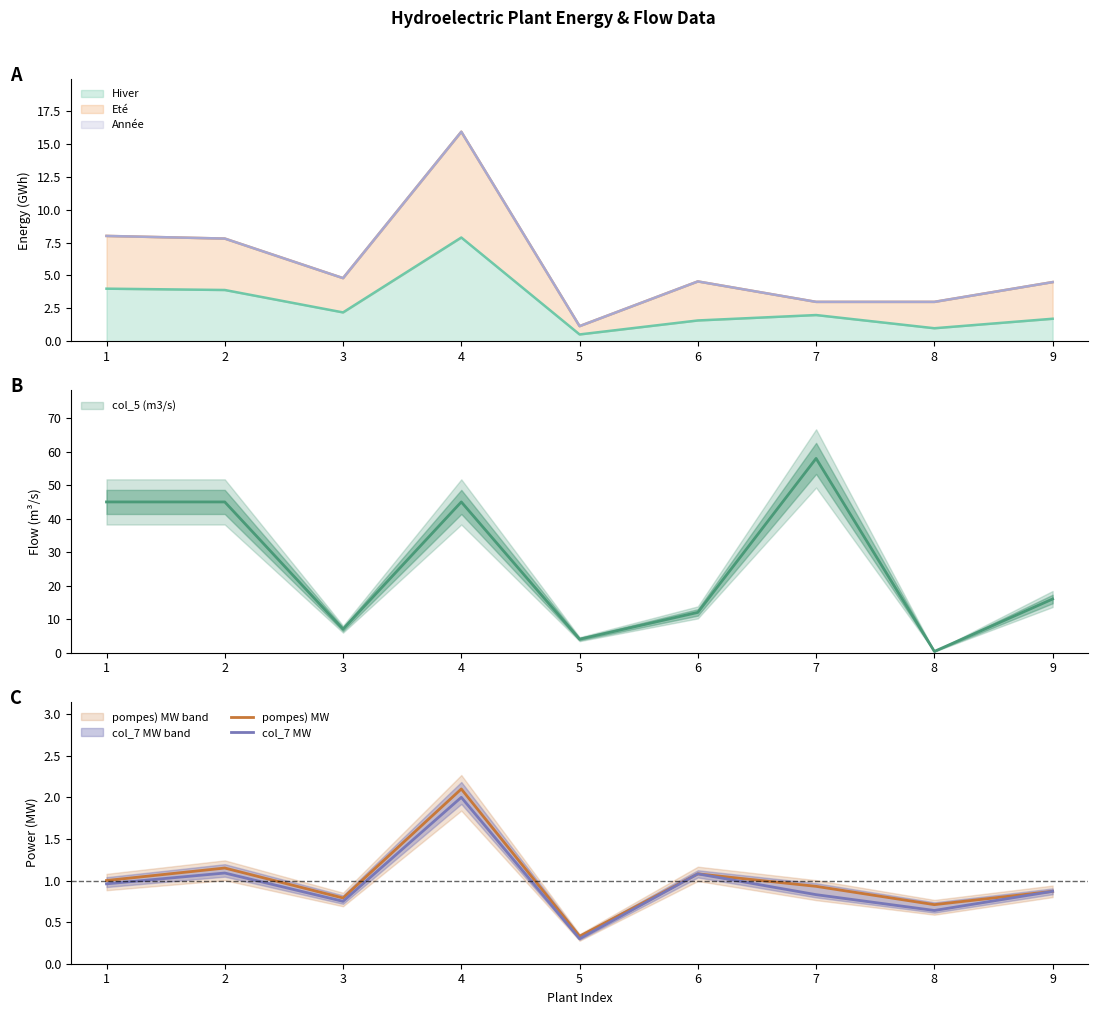

What is the value of the col_7 MW point at the 6th from the left?

1.1